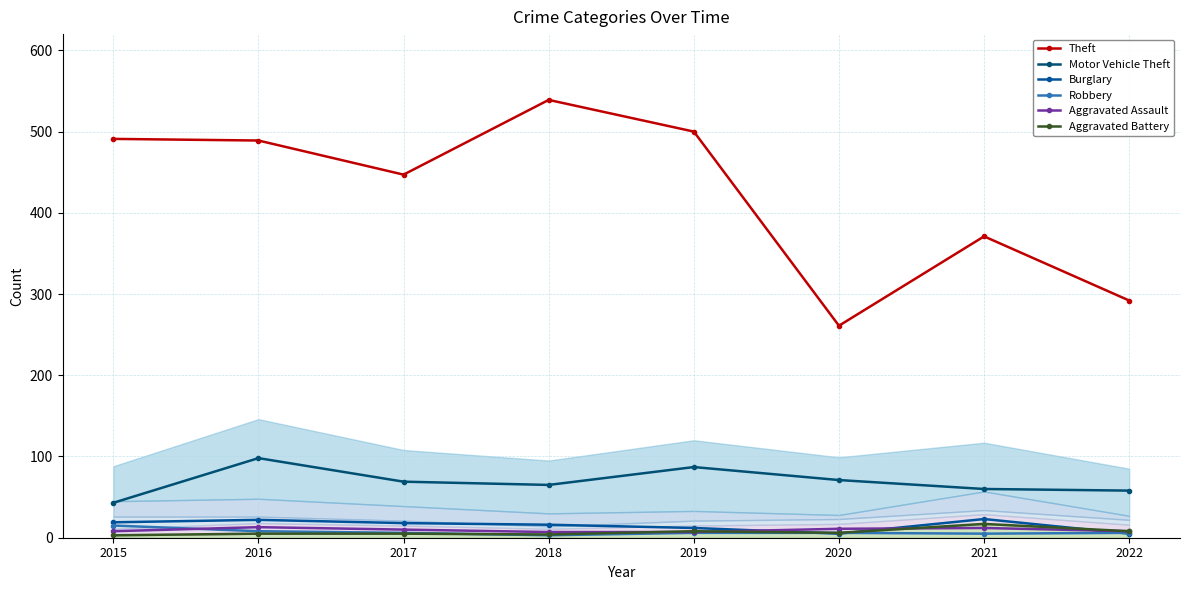

Rank the series at 2015 from highest to lowest value.

Theft, Motor Vehicle Theft, Burglary, Robbery, Aggravated Assault, Aggravated Battery